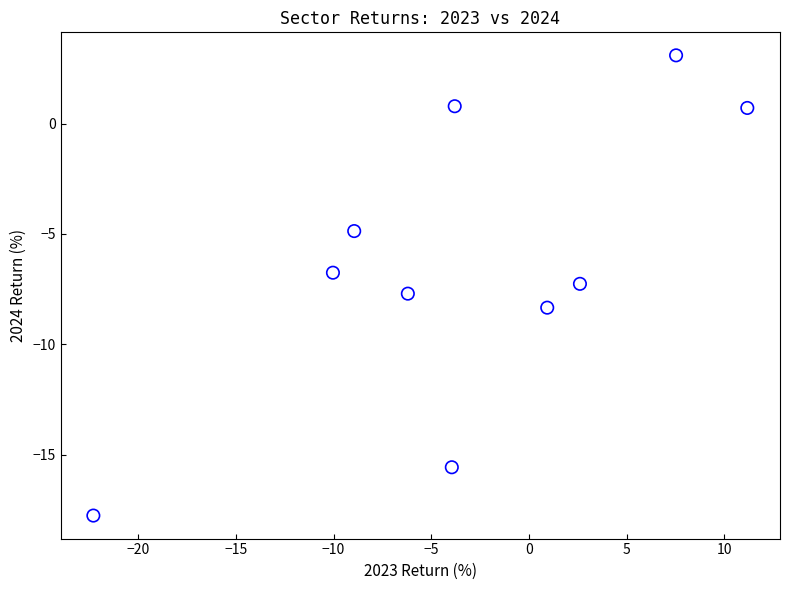

What is the range of X values (max minus min)?

33.5